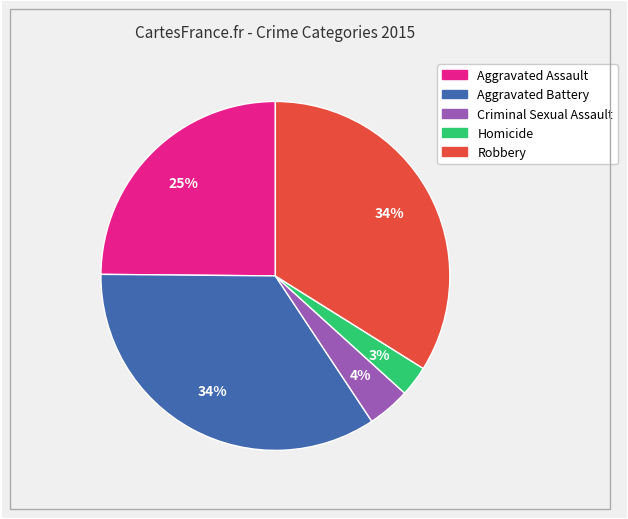

Is it true that Criminal Sexual Assault is 17% of the pie?

False